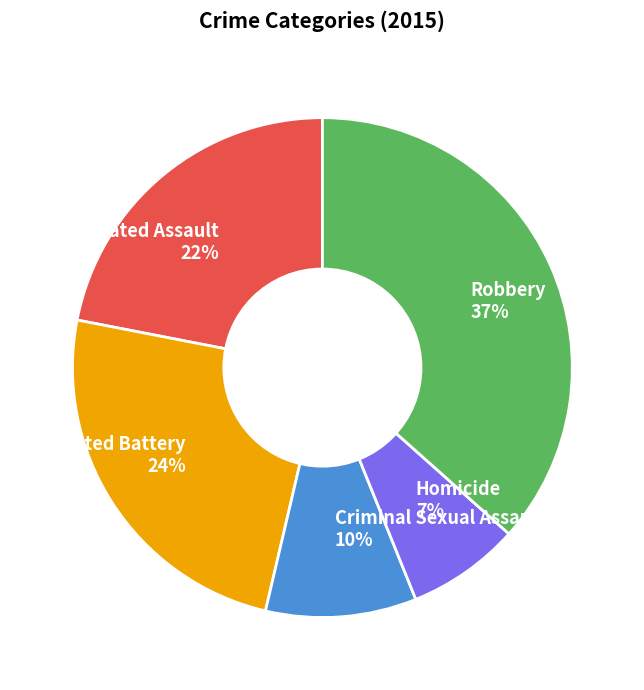

Rank the categories by value from lowest to highest.

Homicide, Criminal Sexual Assault, Aggravated Assault, Aggravated Battery, Robbery